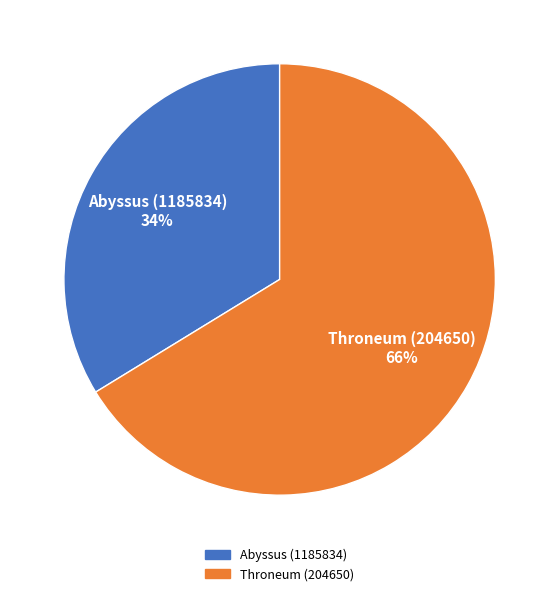

How many segments does this pie chart have?

2